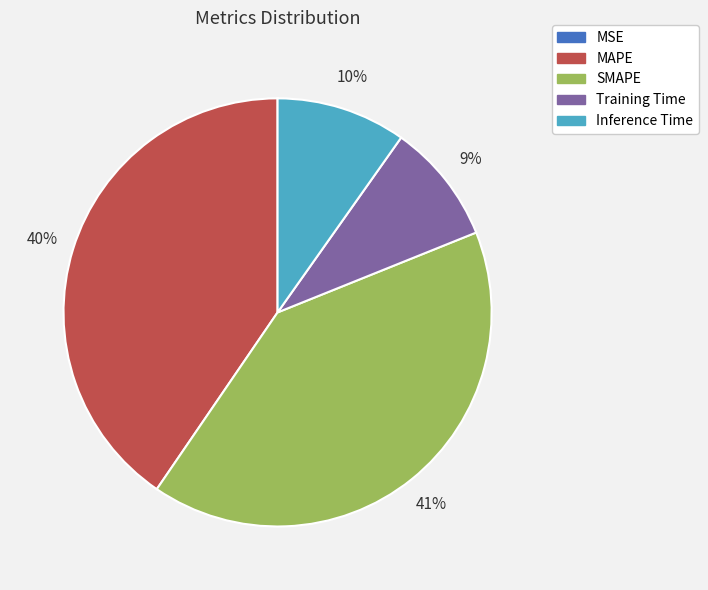

Between SMAPE and Training Time, which is larger?

SMAPE